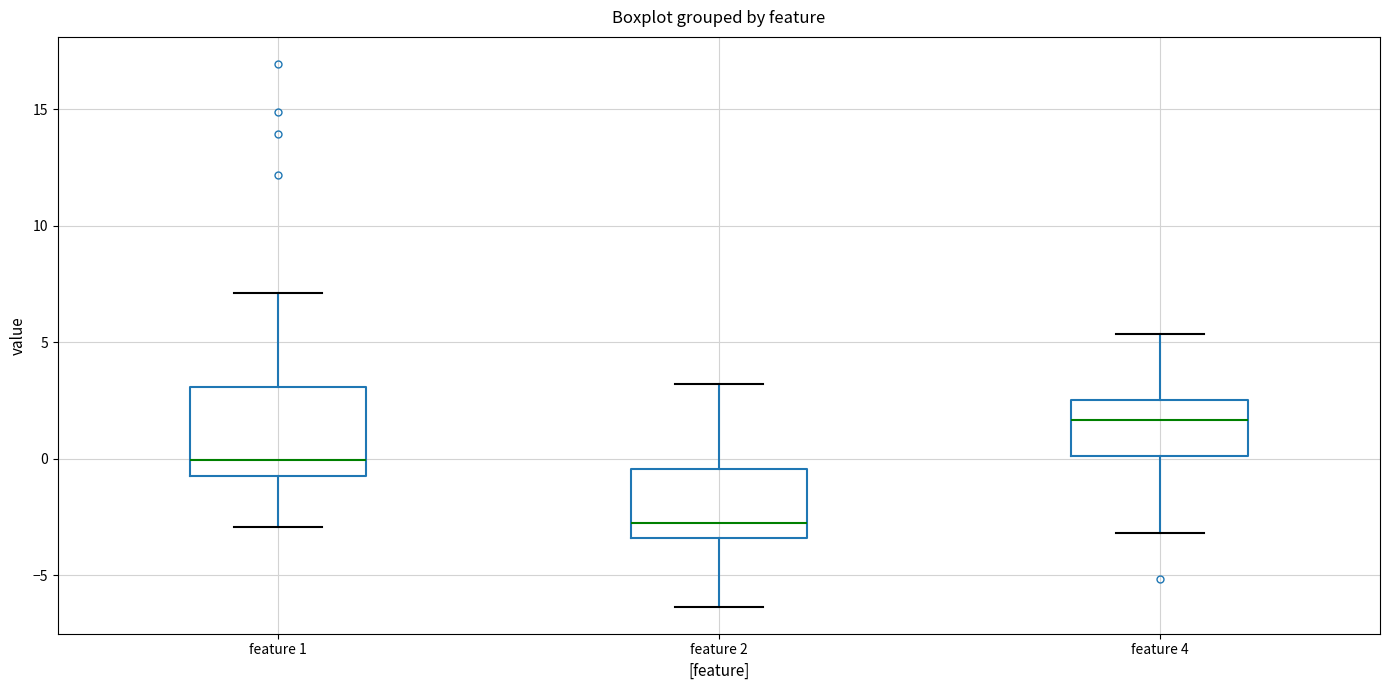

Reading left to right, read every box against the y-axis: the position of its median line, the range the box covers, and the ends of its whiskers. The values are not printed on the chart, so give them approximately, as read against the axis.

feature 1: median 0.0, box -0.5 to 3.0, whiskers -3.0 to 7.0
feature 2: median -2.5, box -3.5 to -0.5, whiskers -6.5 to 3.0
feature 4: median 1.5, box 0.0 to 2.5, whiskers -3.0 to 5.5